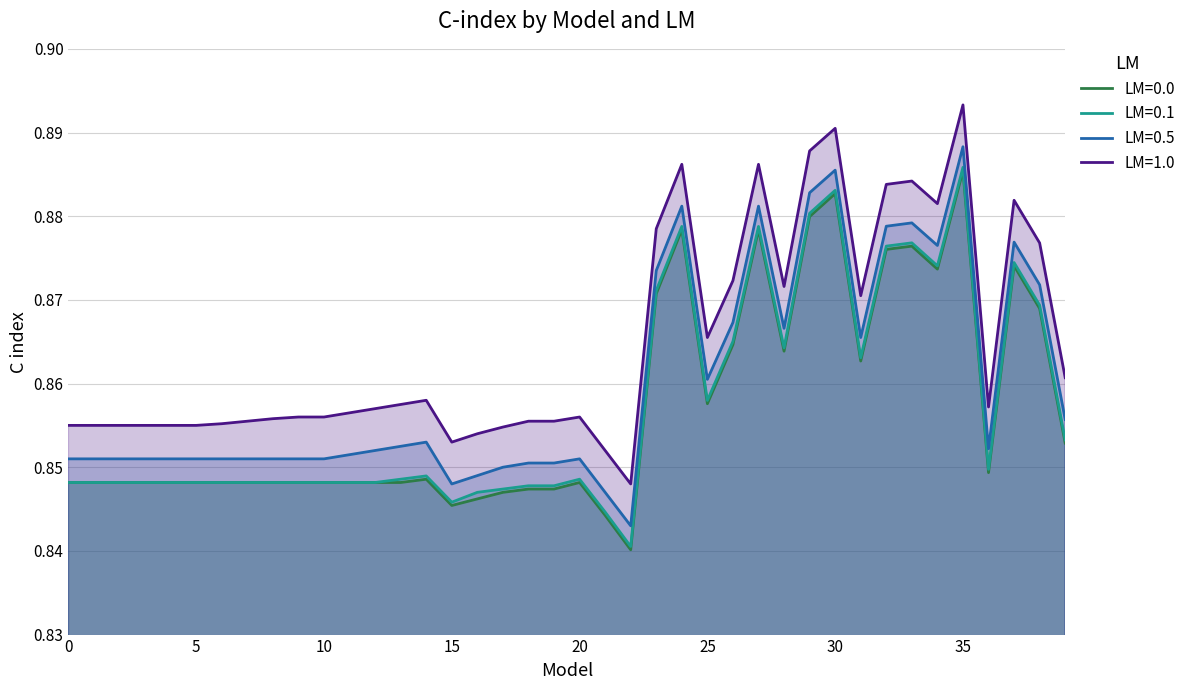

How many interior local valleys does the LM=0.1 series have?

7